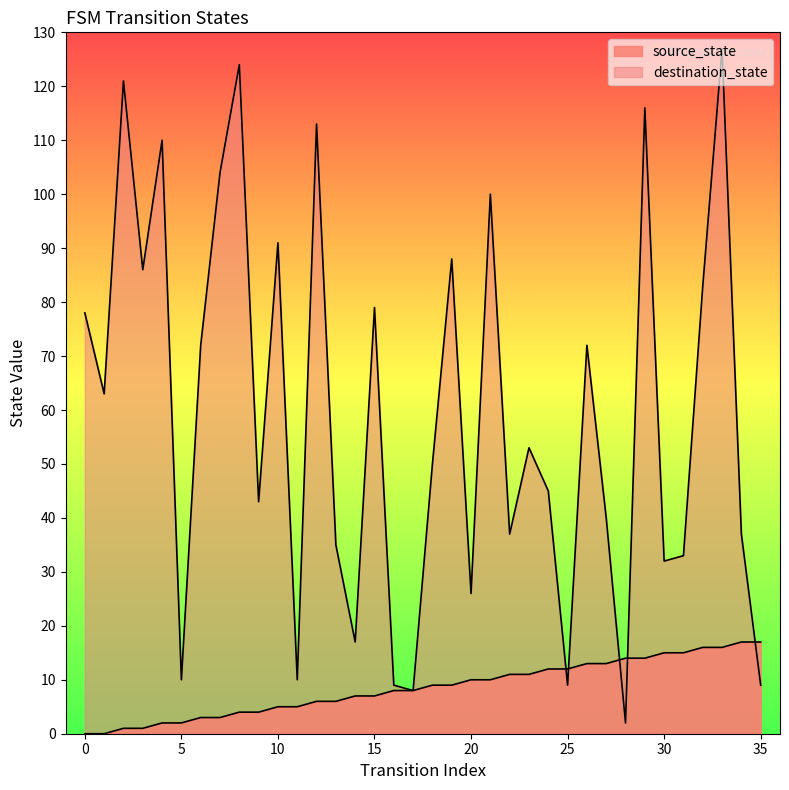

Which category has the lowest value in the destination_state series?

28